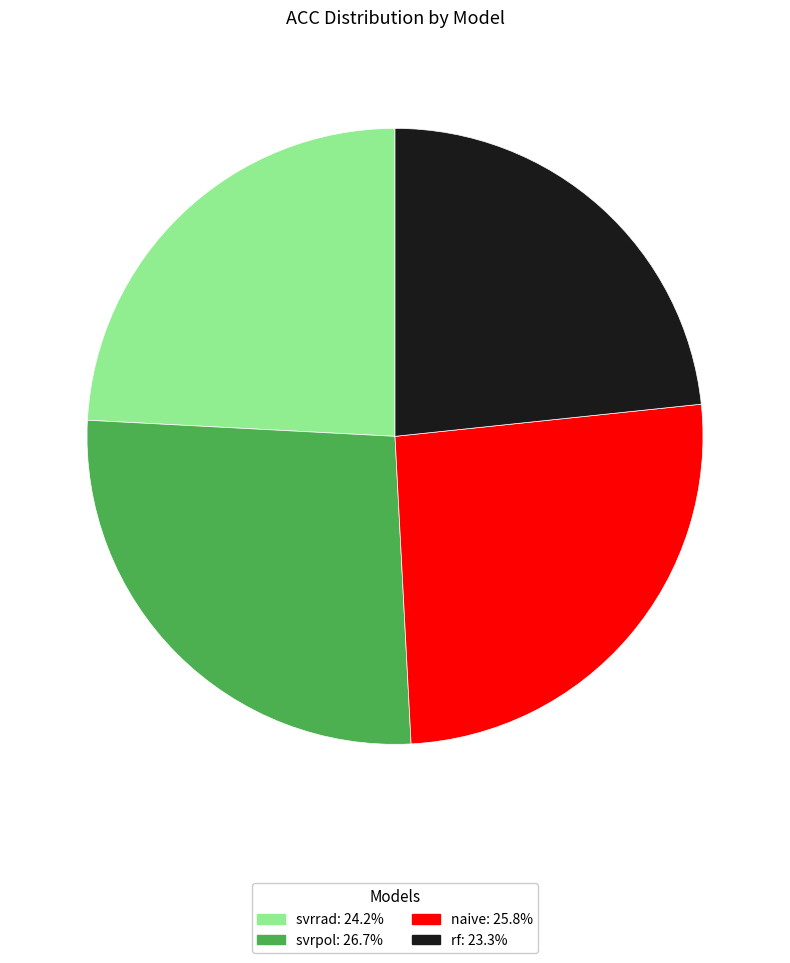

Rank the categories by value from highest to lowest.

svrpol, naive, svrrad, rf